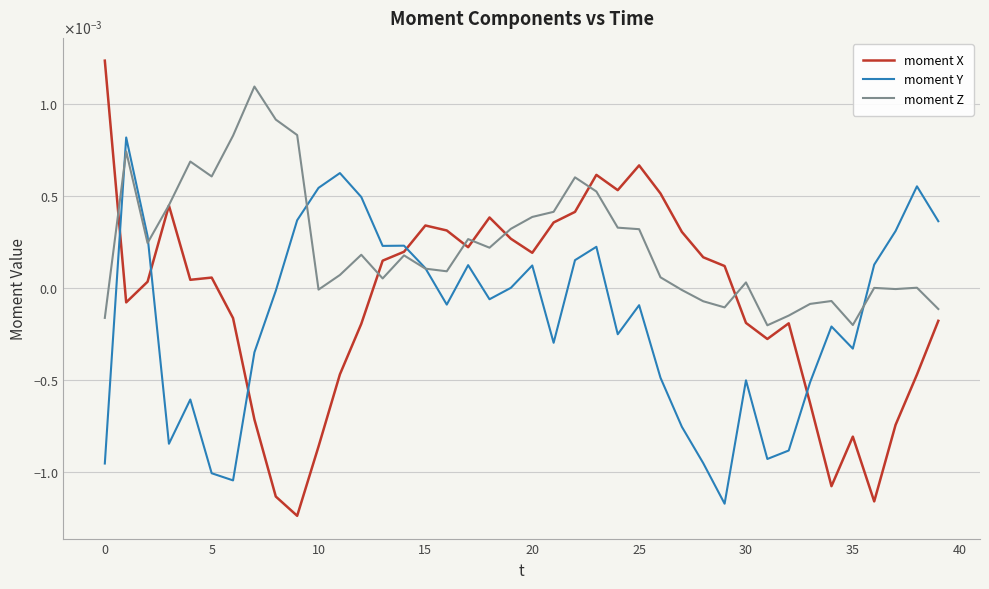

What are all the series names shown in the legend?

moment X, moment Y, moment Z